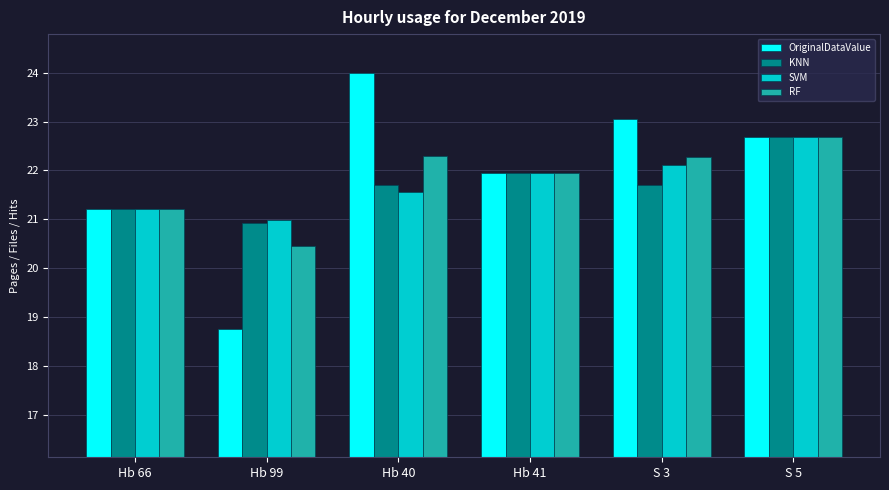

Is the value of OriginalDataValue at Hb 41 greater than the value of SVM at Hb 99?

Yes